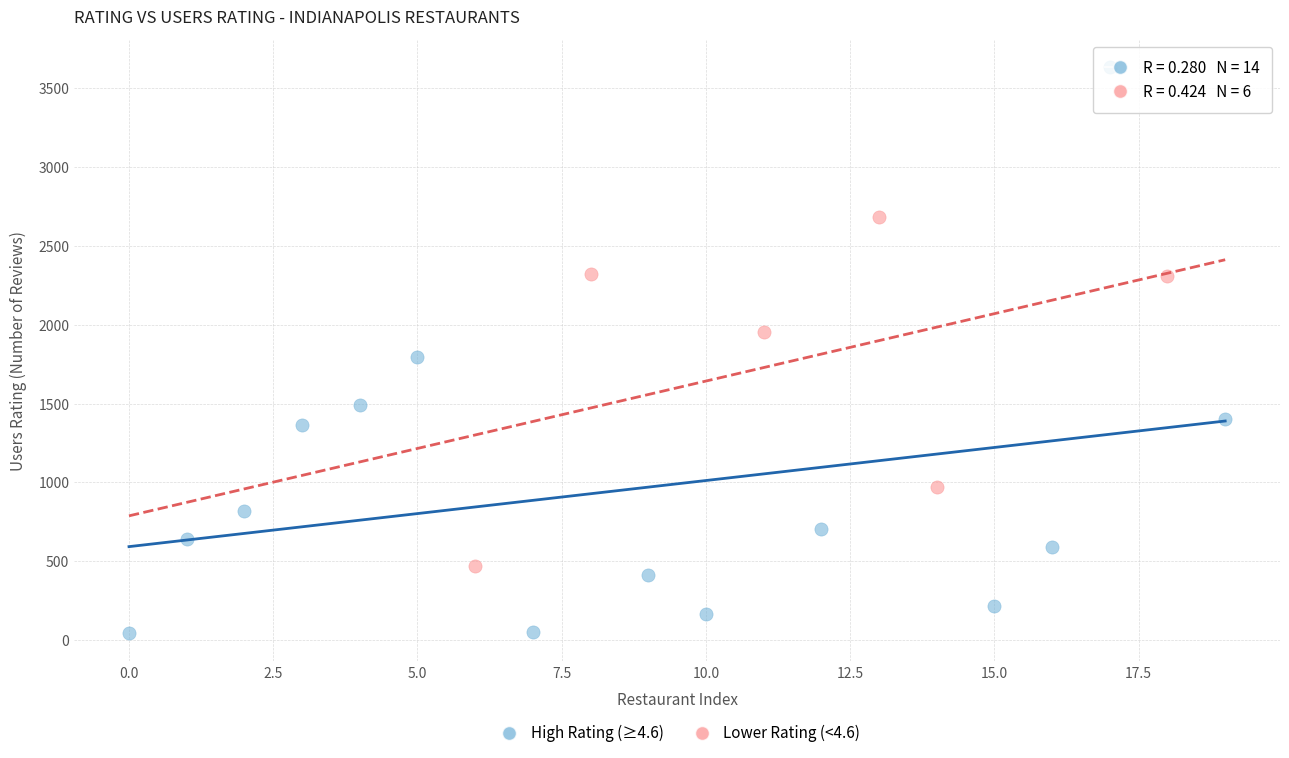

What are all the series names shown in the legend?

High Rating (≥4.6), Lower Rating (<4.6)